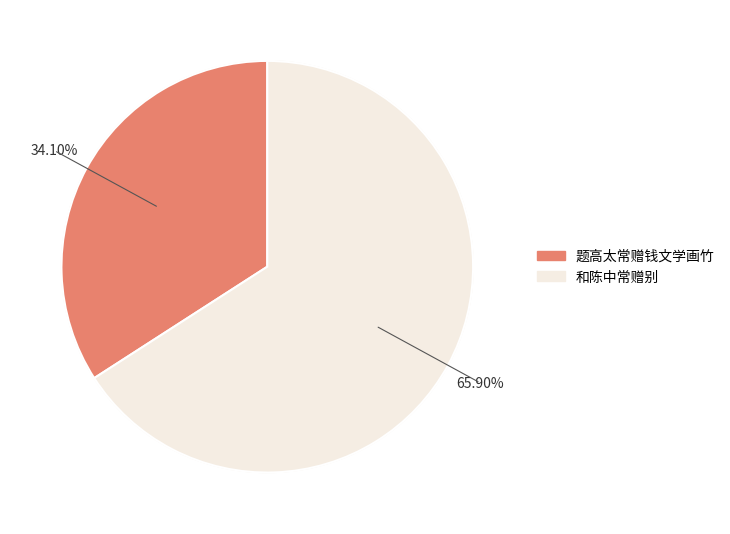

Is the sum of 和陈中常赠别 and 题高太常赠钱文学画竹 greater than half?

Yes